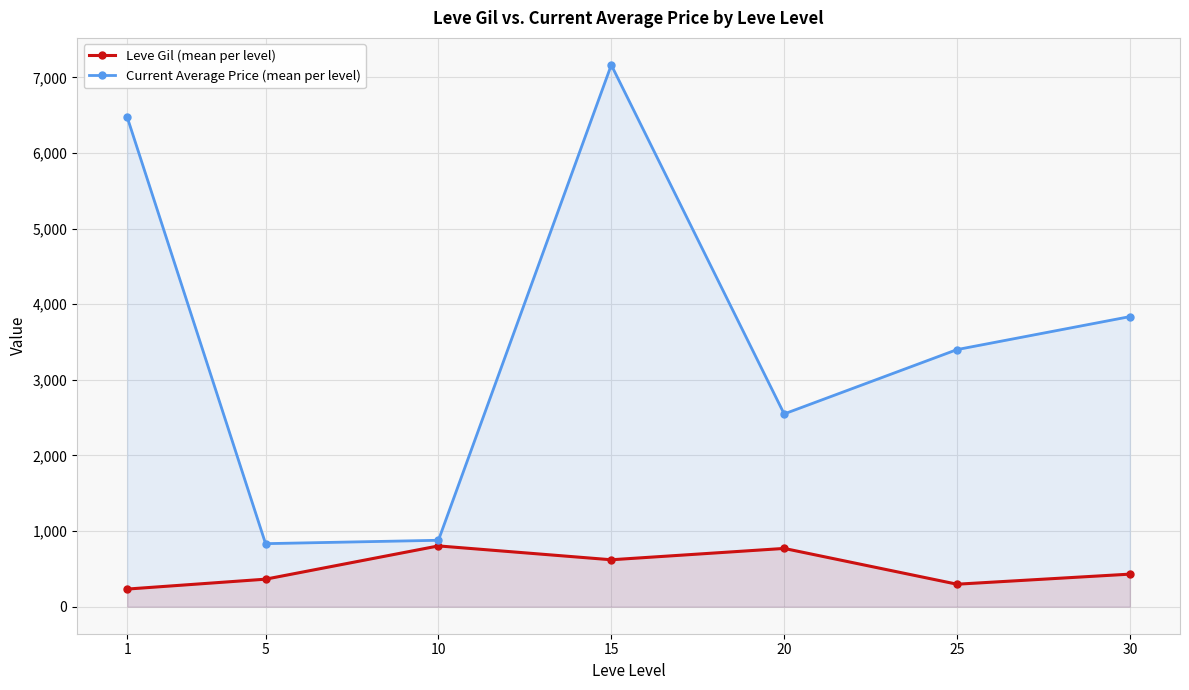

What value does the Leve Gil (mean per level) series have at 5?

363.3